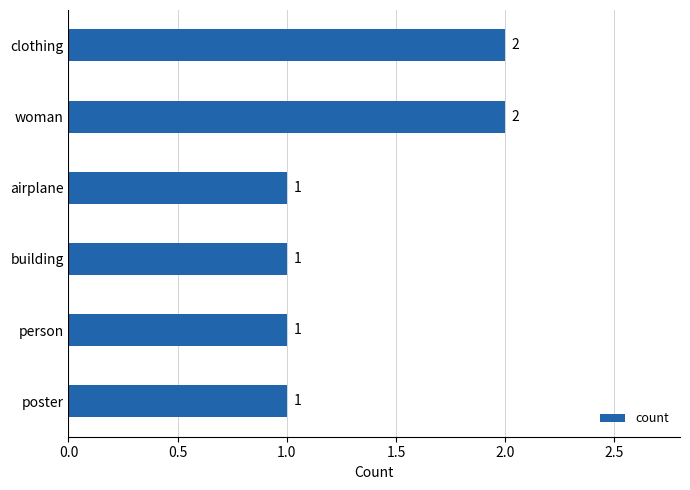

What is the ratio of the value at building to the value at airplane?

1.0